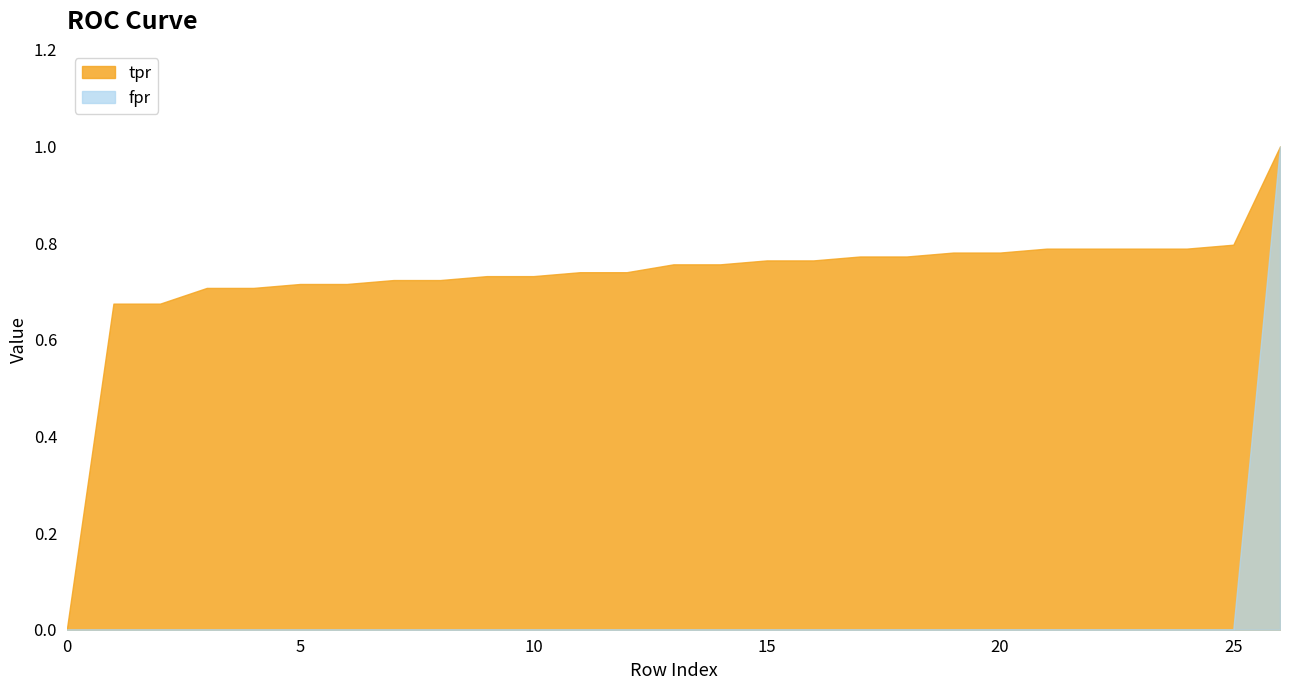

What is the difference between the maximum and minimum values in the tpr series?

1.0